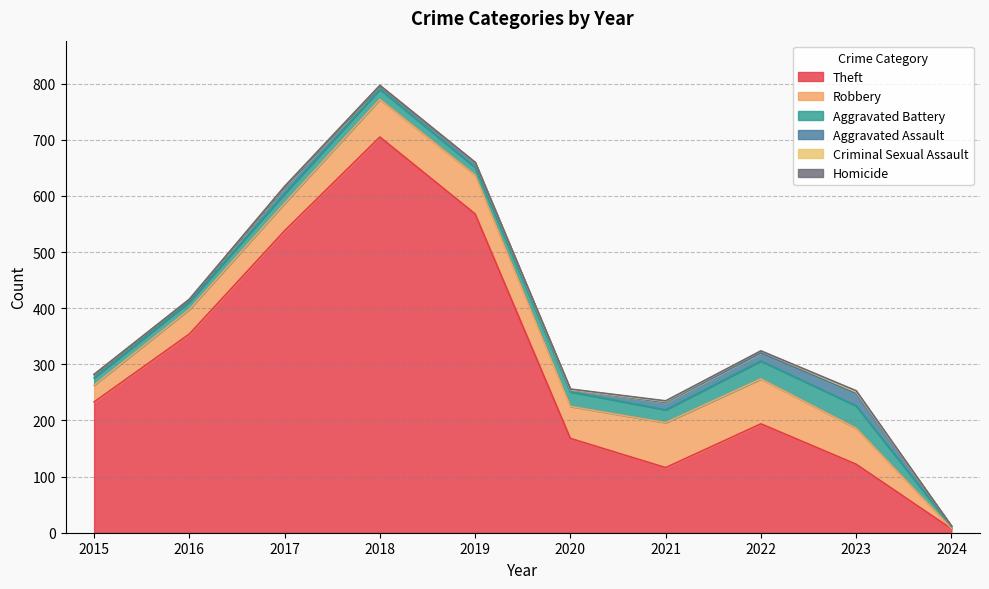

The value of Aggravated Assault at 2017 is 4. True or false?

False